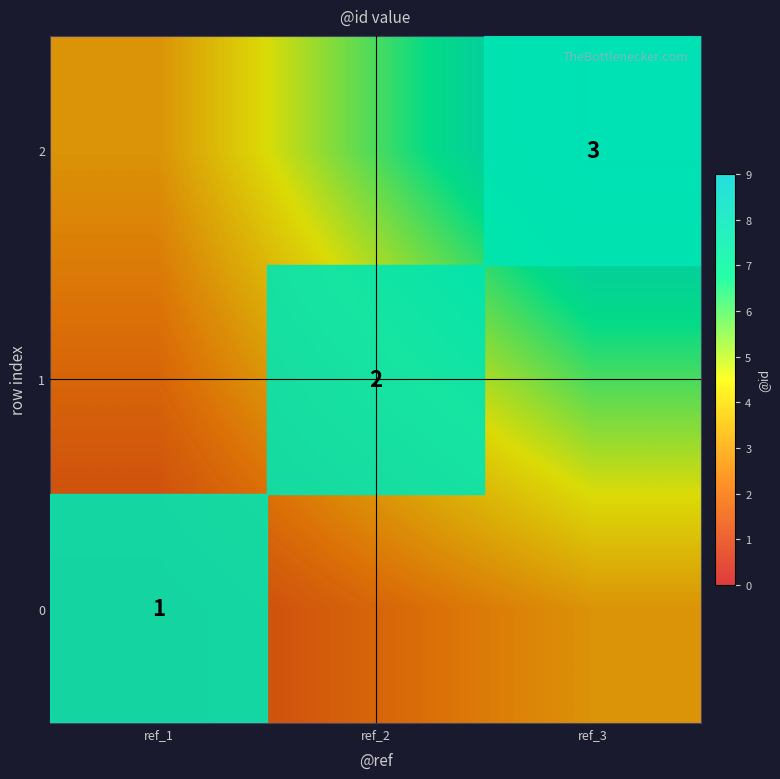

Is it true that 0 equals 0 at ref_1?

False